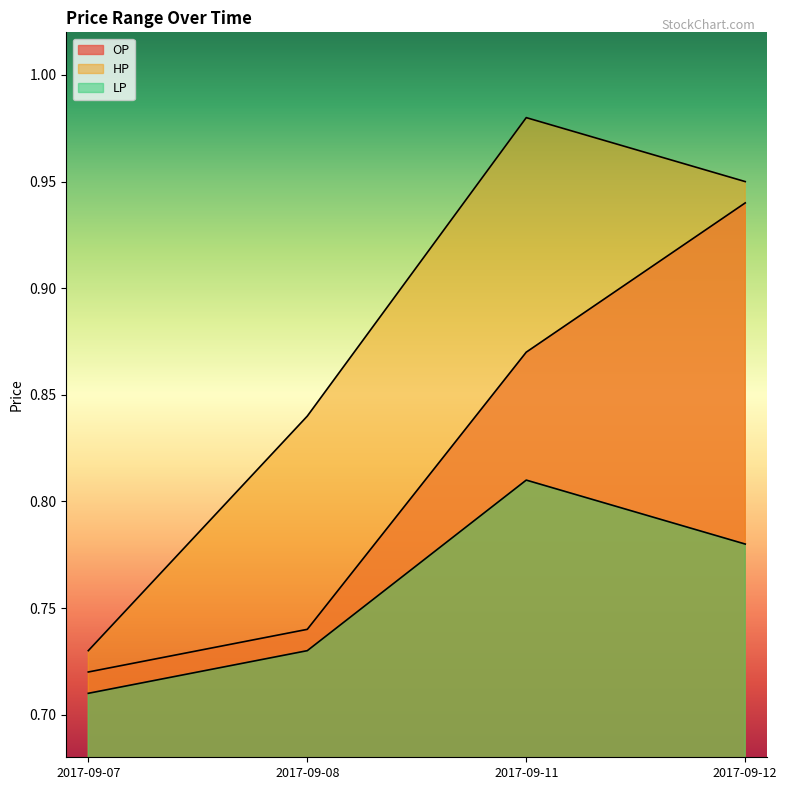

True or false: LP and OP intersect in this chart.

False